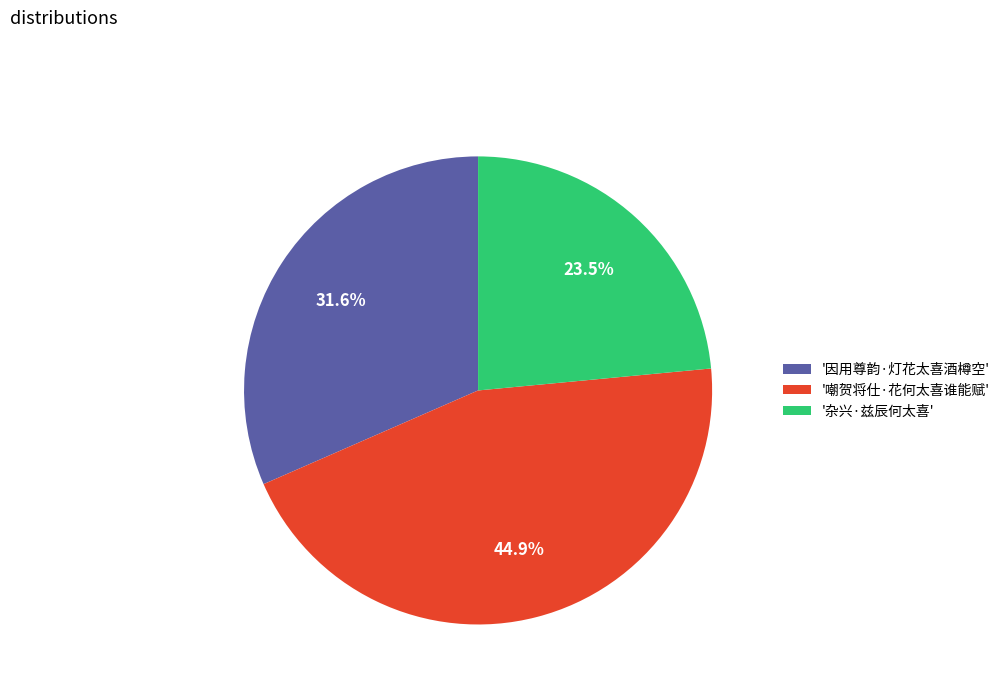

Rank the categories by value from highest to lowest.

'嘲贺将仕·花何太喜谁能赋', '因用尊韵·灯花太喜酒樽空', '杂兴·兹辰何太喜'